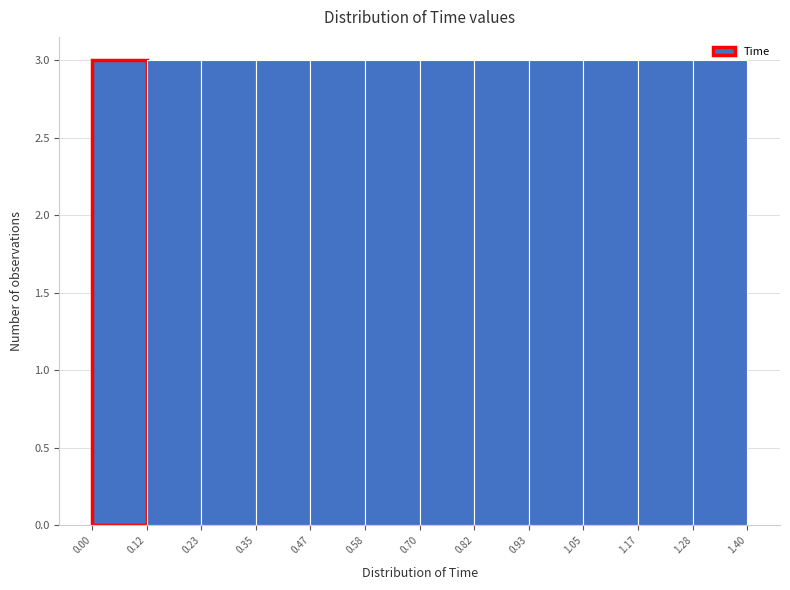

Reading left to right, transcribe this chart: for each bar, give the range it covers on the x-axis and its height. The values are not printed on the chart, so give them approximately, as read against the axis.

0.00 to 0.12: 3
0.12 to 0.23: 3
0.23 to 0.35: 3
0.35 to 0.47: 3
0.47 to 0.58: 3
0.58 to 0.70: 3
0.70 to 0.82: 3
0.82 to 0.93: 3
0.93 to 1.05: 3
1.05 to 1.17: 3
1.17 to 1.28: 3
1.28 to 1.40: 3